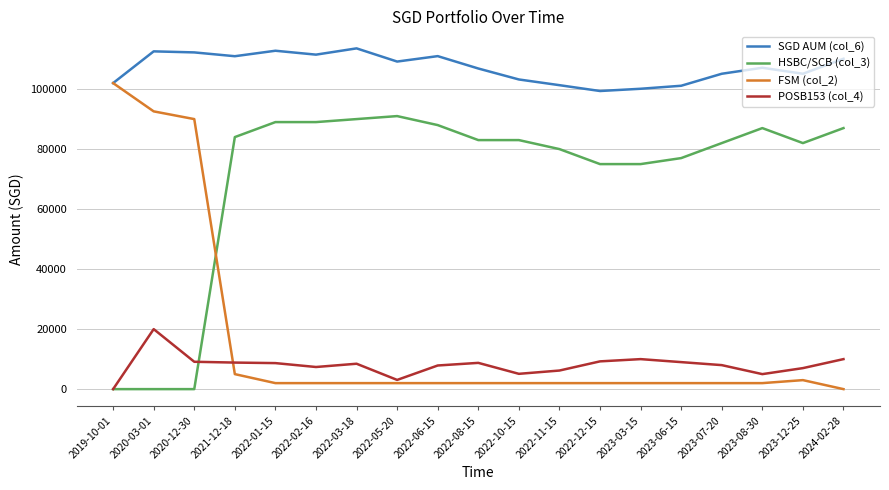

The value of POSB153 (col_4) at 2022-08-15 is 8751.0. True or false?

True